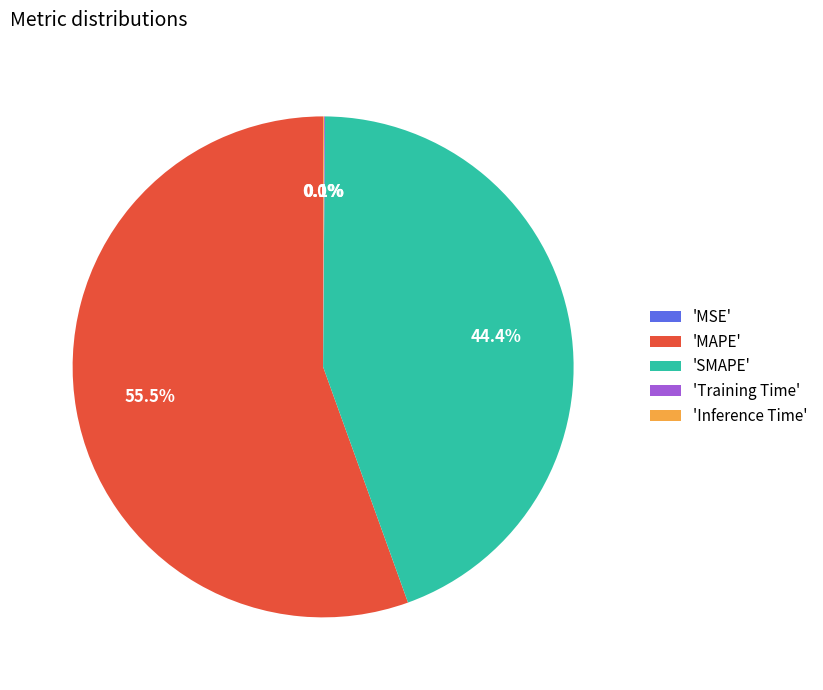

Is there any slice that represents more than half of the pie?

Yes